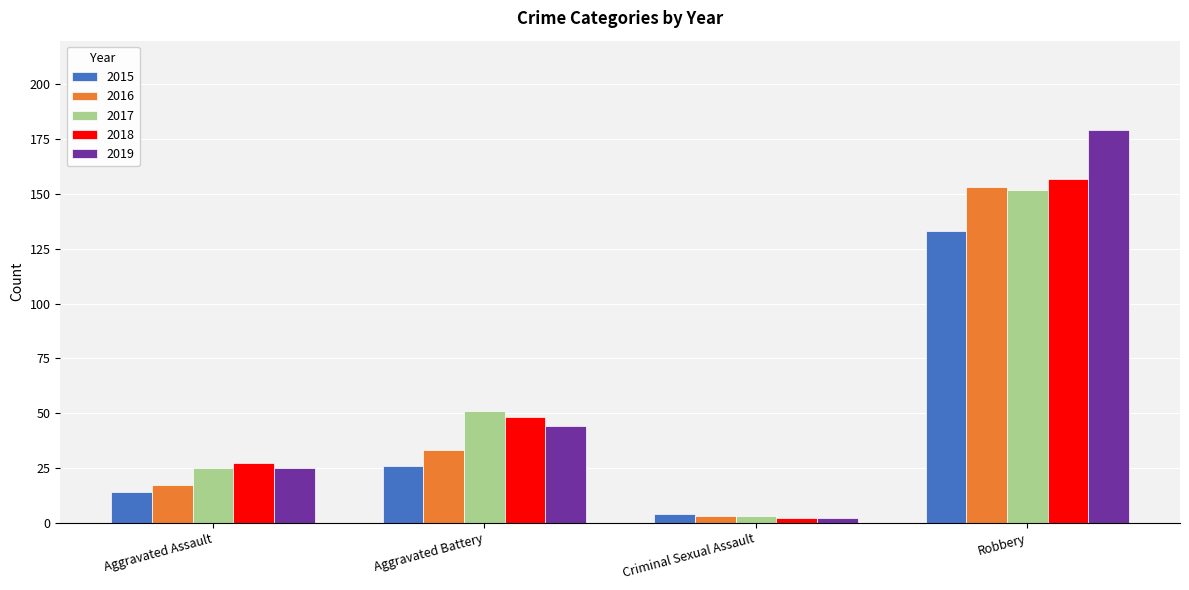

Where is 2016 nearest to the value 78?

Aggravated Battery